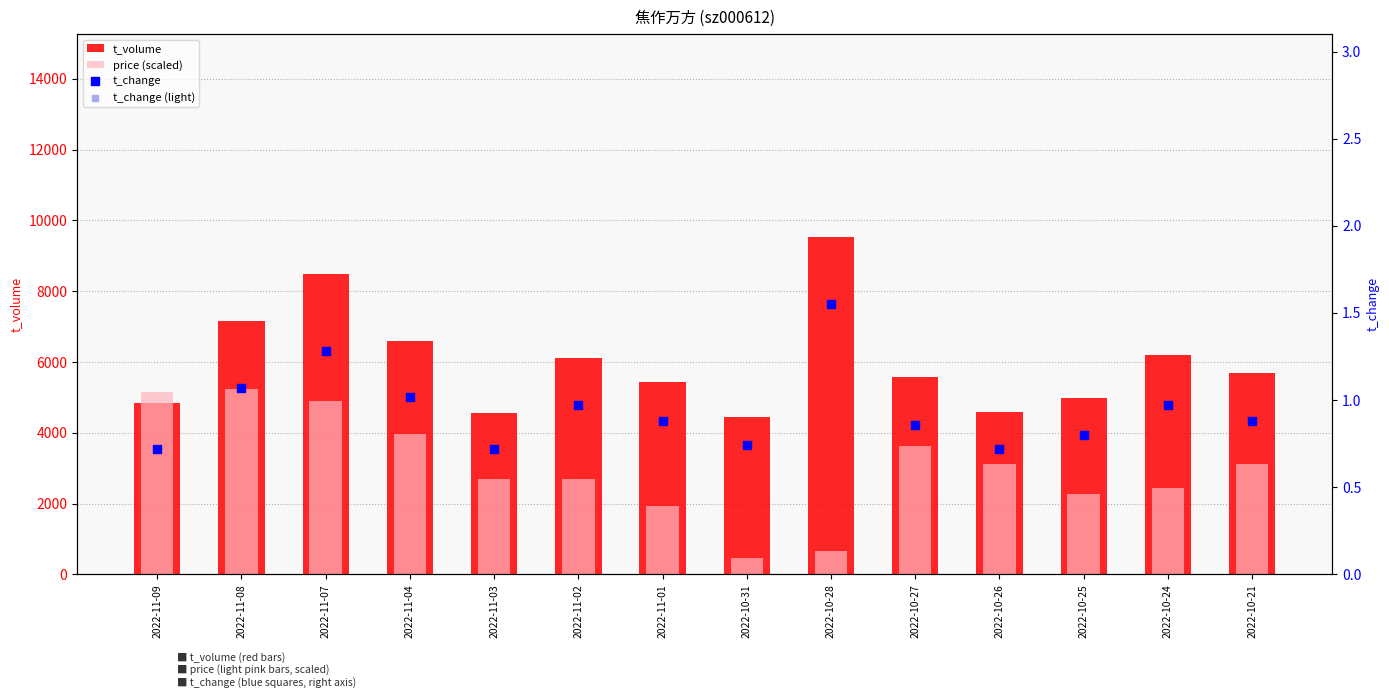

Which series reaches the minimum Y coordinate?

t_change